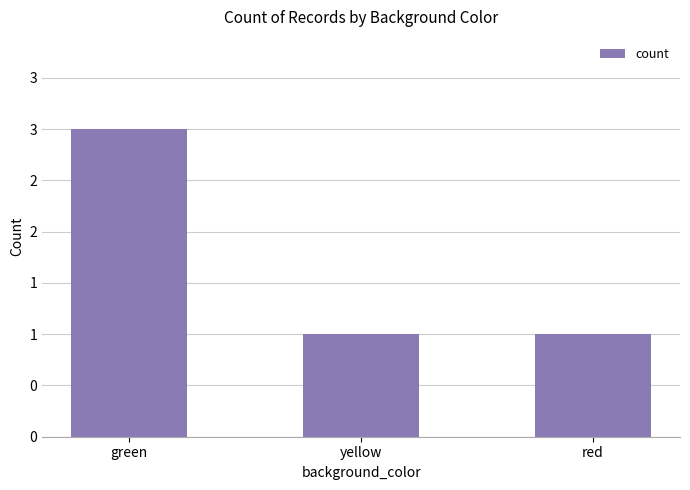

What position from the left is green?

1